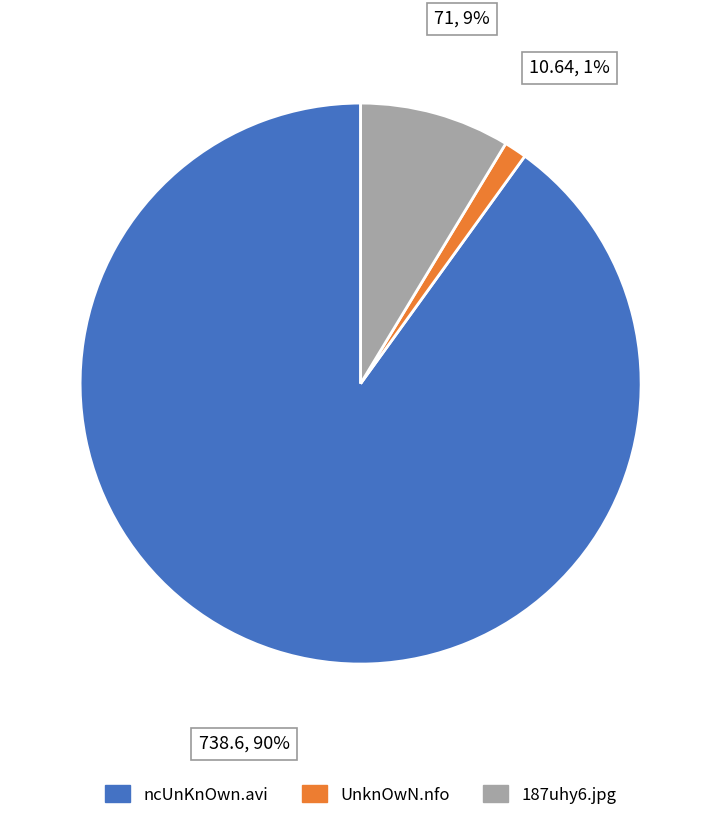

To the nearest percent, what is the combined percentage of 187uhy6.jpg and UnknOwN.nfo?

10%